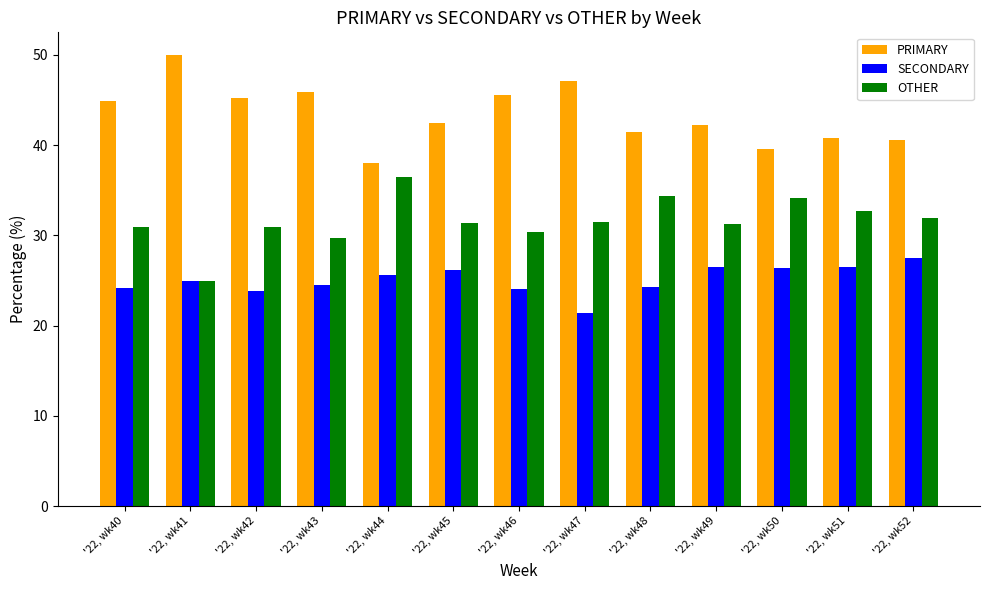

What is the total value across all series at '22, wk45?

100.0